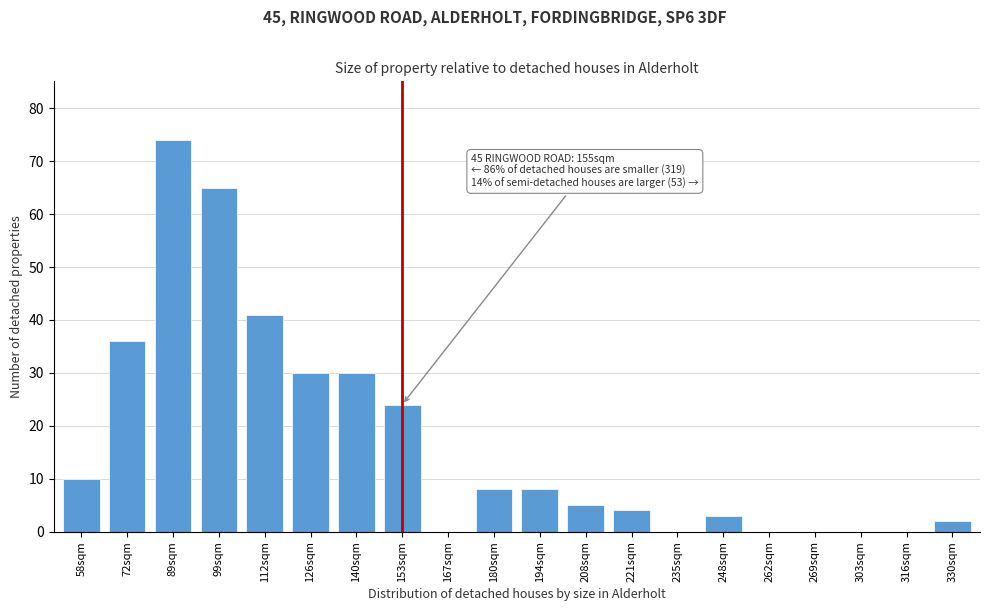

Reading left to right, list all the values displayed in this chart.

58sqm=10	72sqm=36	89sqm=74	99sqm=65	112sqm=41	126sqm=30	140sqm=30	153sqm=24	167sqm=0	180sqm=8	194sqm=8	208sqm=5	221sqm=4	235sqm=0	248sqm=3	262sqm=0	269sqm=0	303sqm=0	316sqm=0	330sqm=2